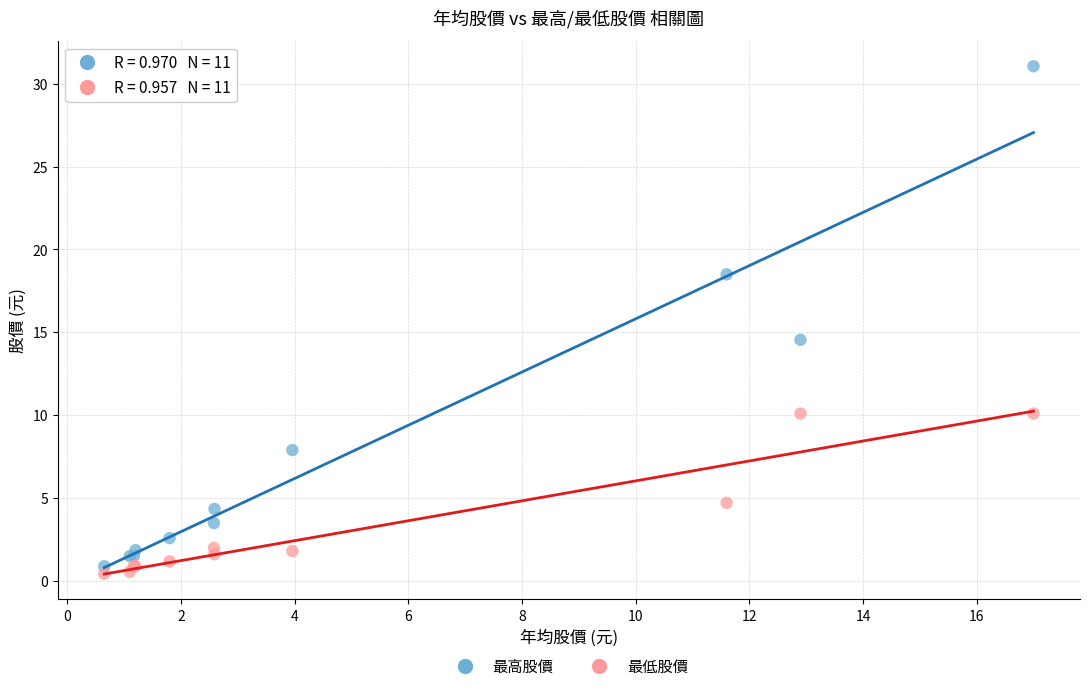

Across all series, what Y value is closest to 15?

14.6